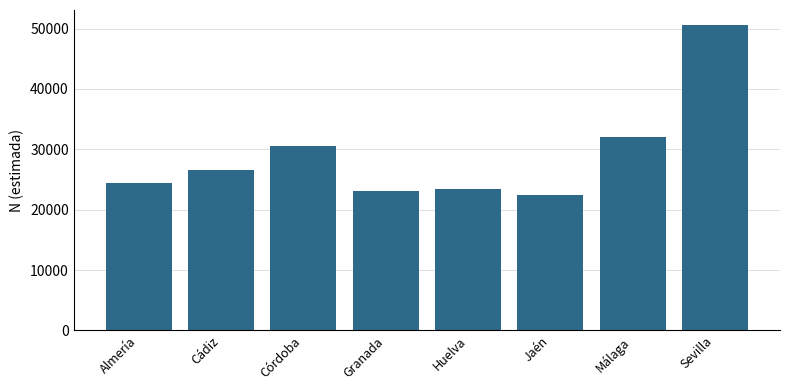

What is the difference between the second highest and second lowest values?

8853